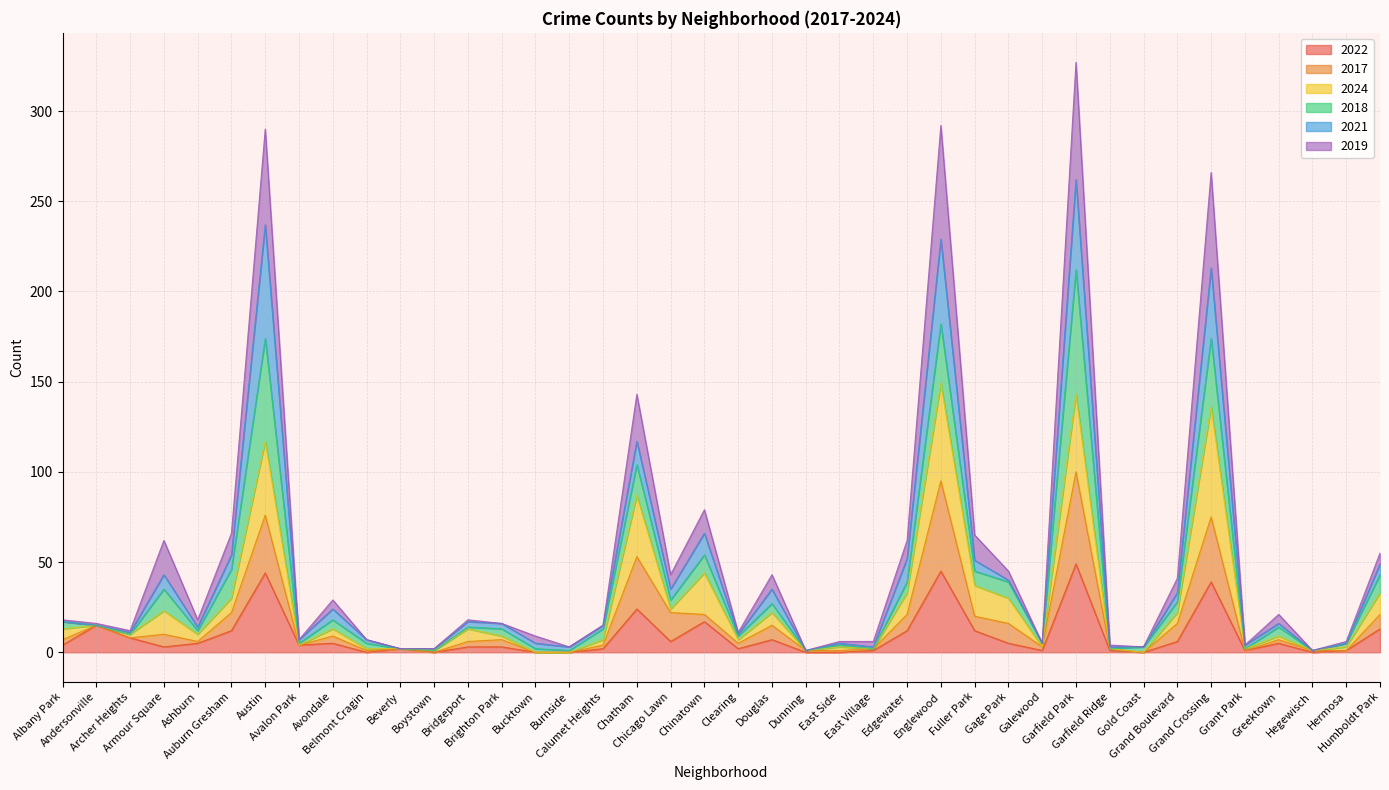

Does the chart display data point markers on the line(s)?

No